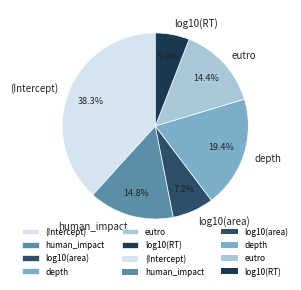

The log10(RT) slice represents 19% of the pie. True or false?

False